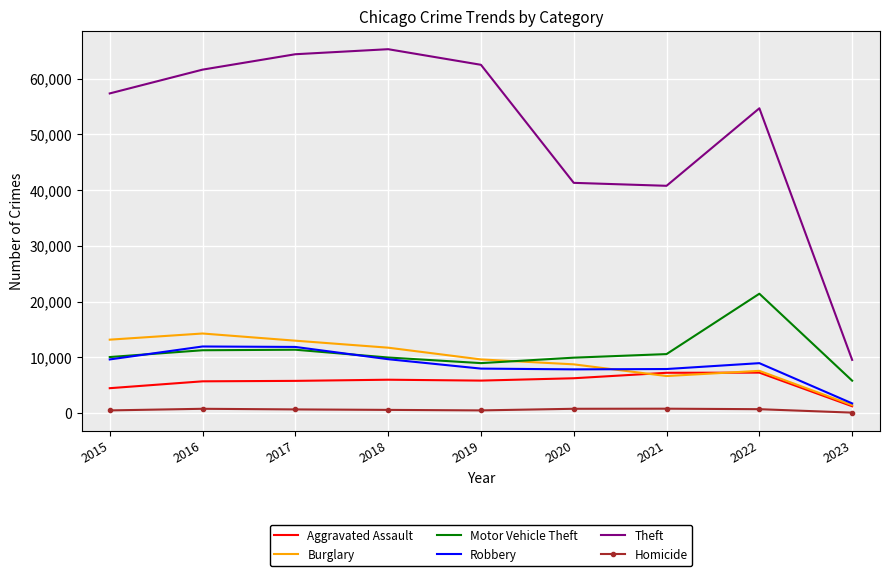

What is the sum of all Theft values?

457453